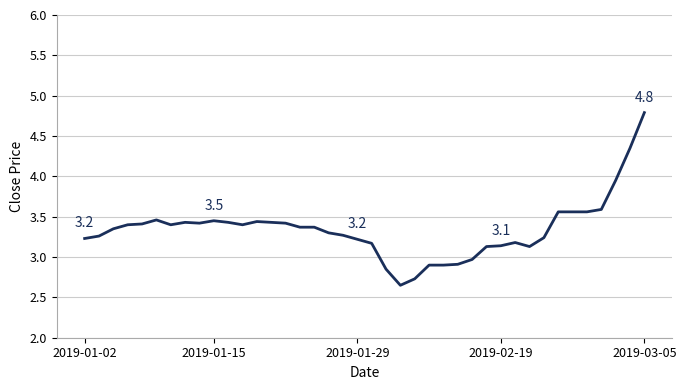

What is the difference between the maximum and minimum values?

2.1